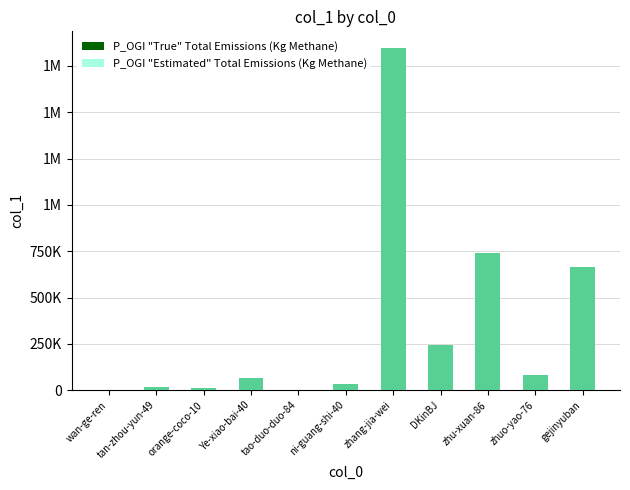

Which series has the widest spread of values?

P_OGI "True" Total Emissions (Kg Methane)